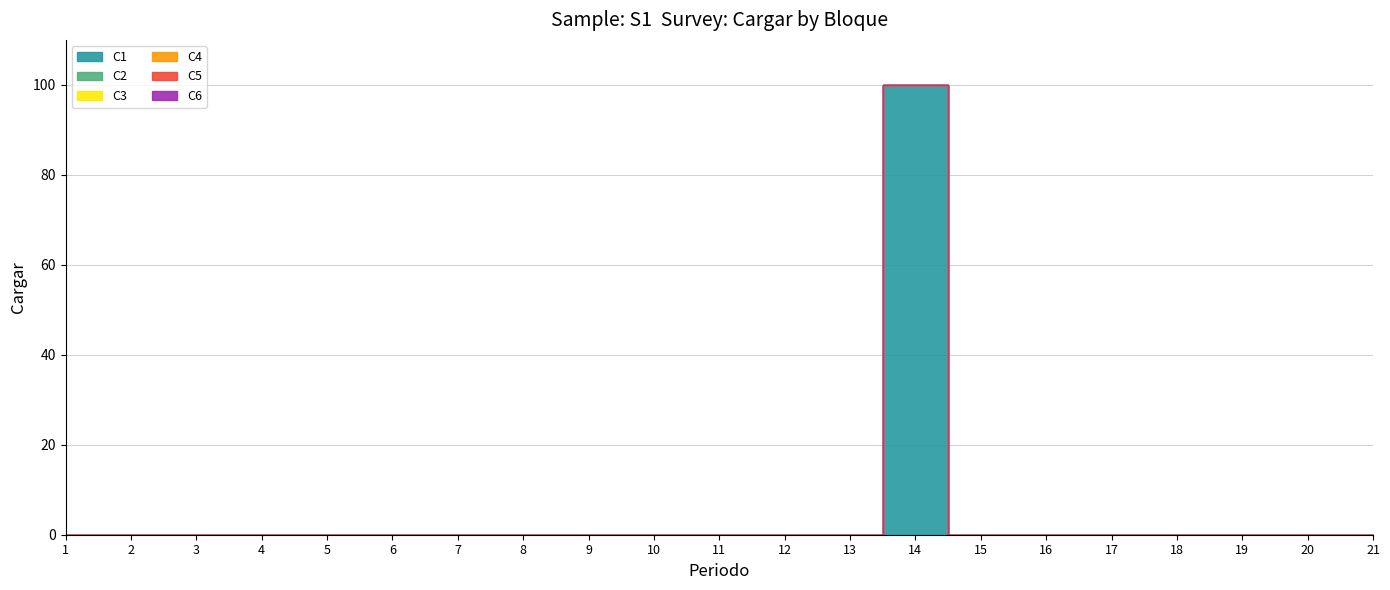

What are all the series names shown in the legend?

C1, C2, C3, C4, C5, C6